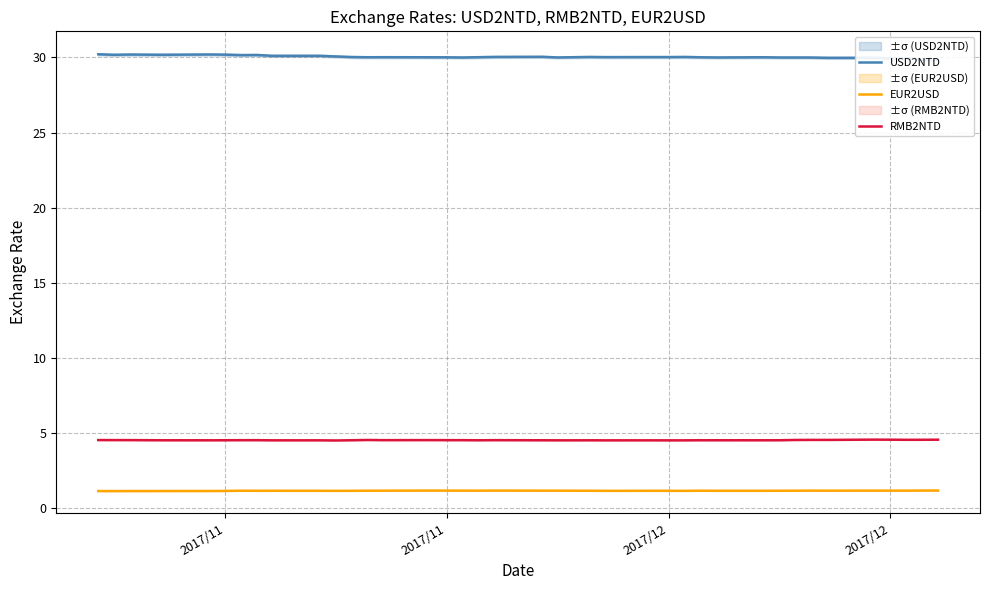

What is the sum of all RMB2NTD values?

181.8